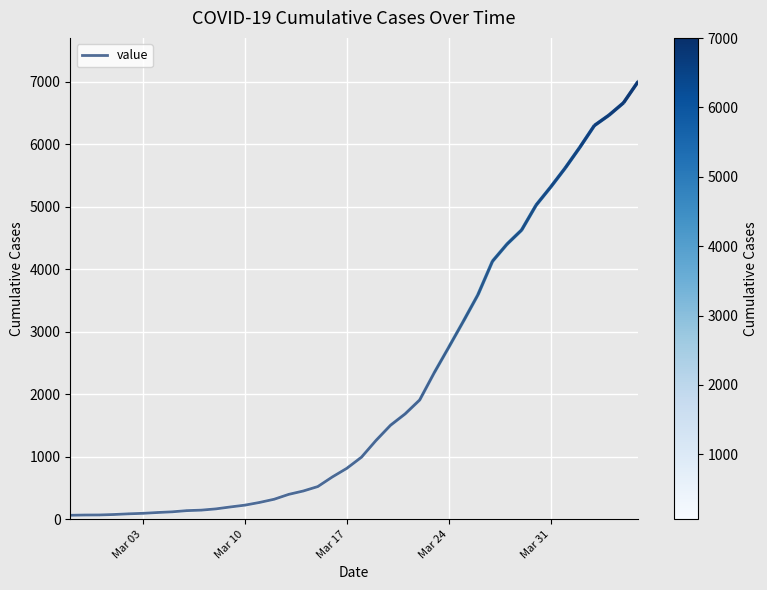

What is the difference between the maximum and minimum values?

6939